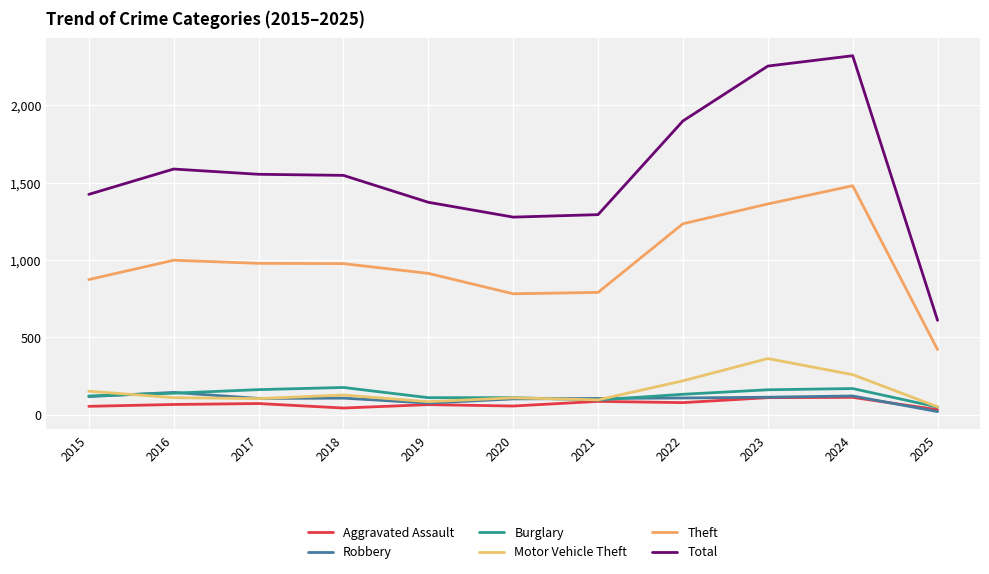

Is this an area chart (filled region under the line)?

No